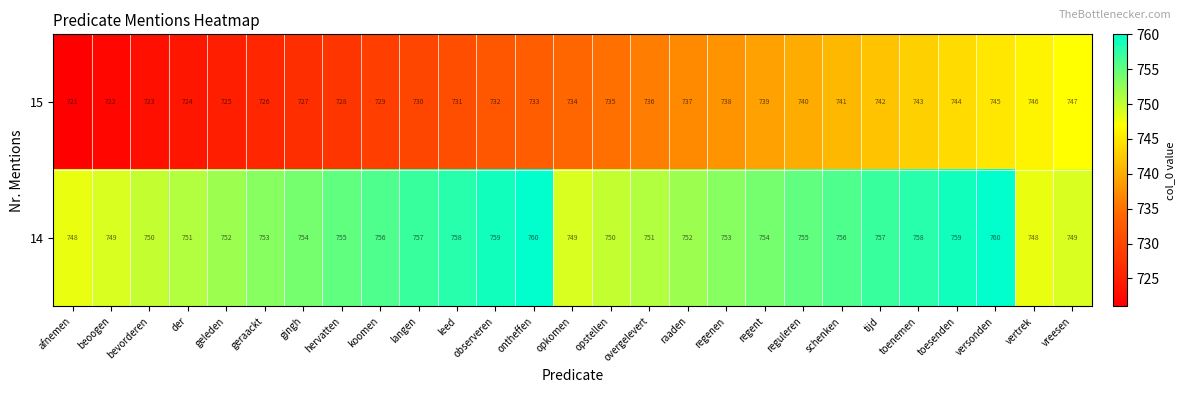

Count the number of data series in this chart.

2